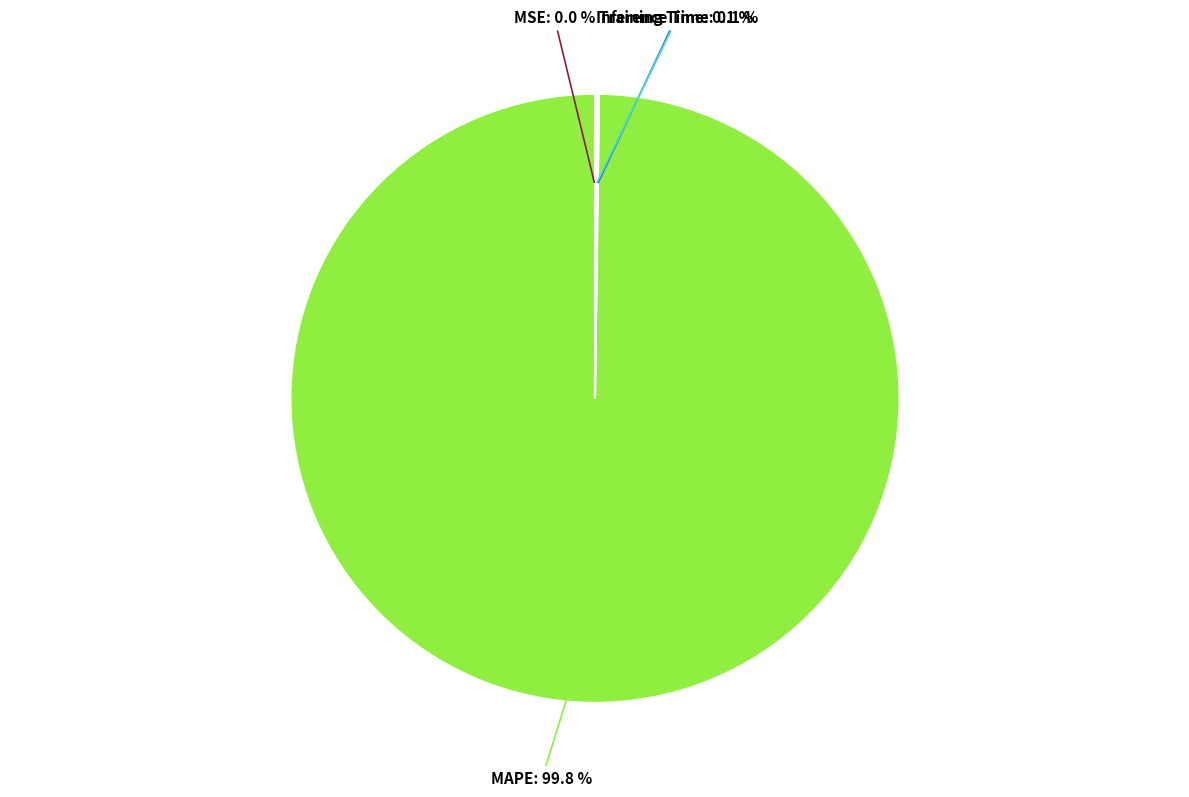

Is there a majority slice in this chart?

Yes